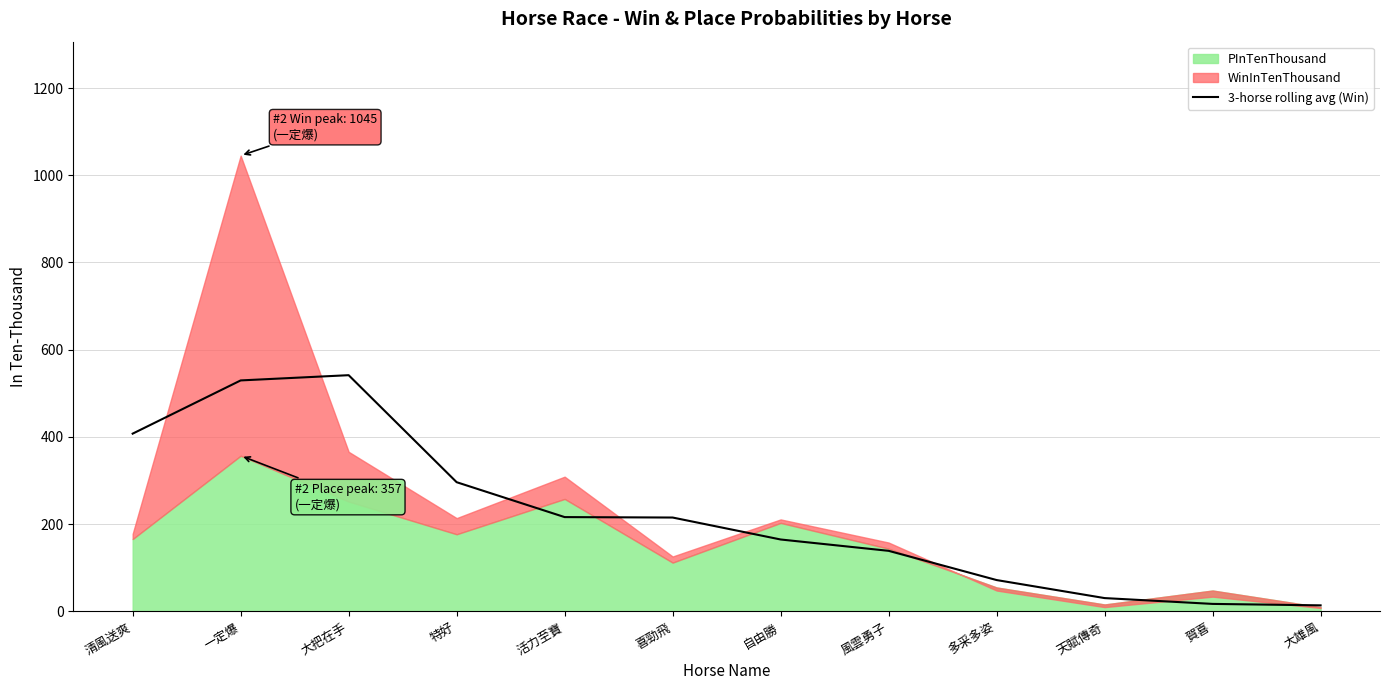

The 3-horse rolling avg (Win) series shows 94.4 at 喜勁飛. True or false?

False